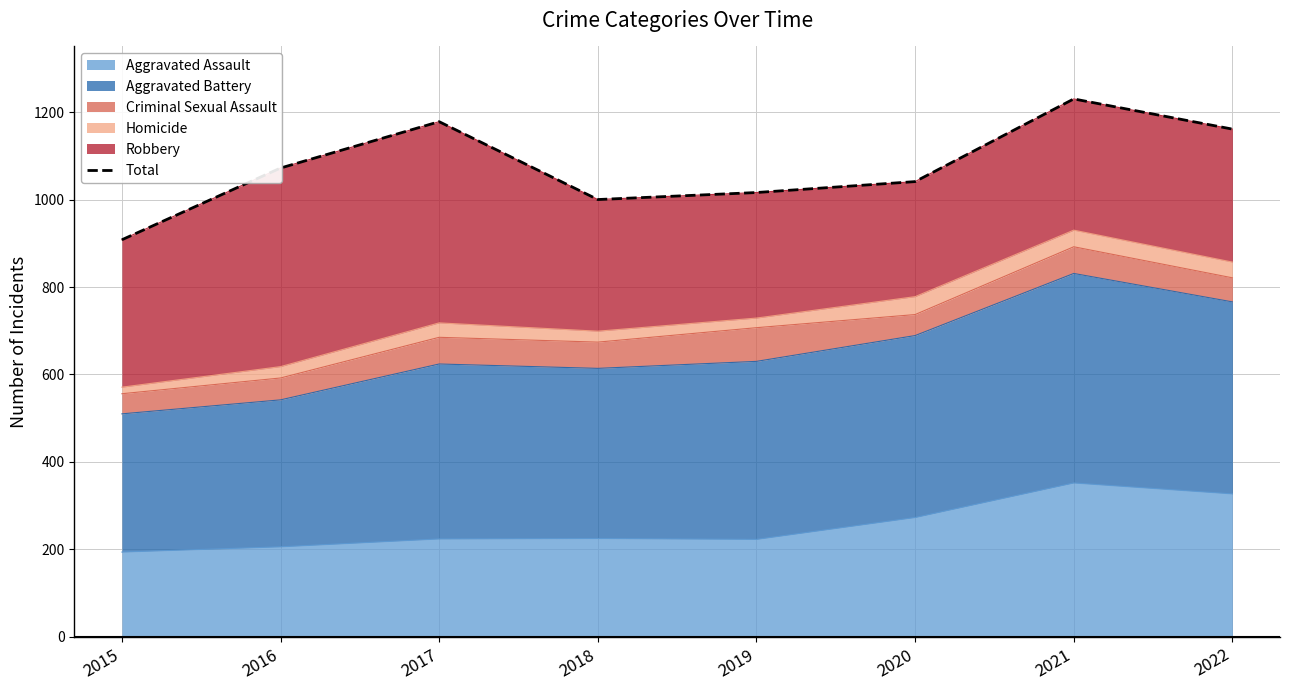

At which category does the chart reach its minimum across all series?

2015